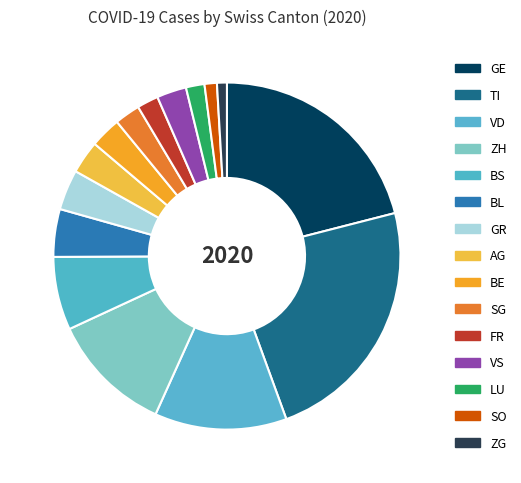

How many slices are in this pie chart?

15